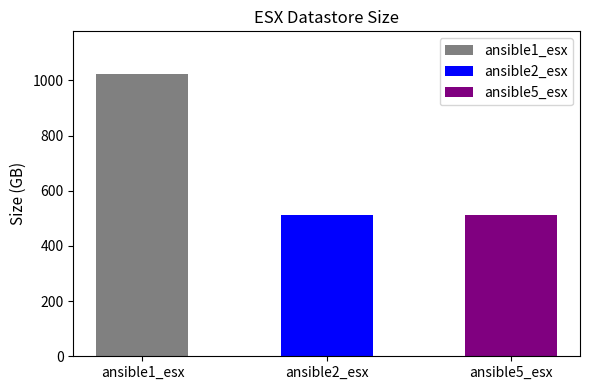

Which has a higher value, ansible2_esx or ansible1_esx?

ansible1_esx